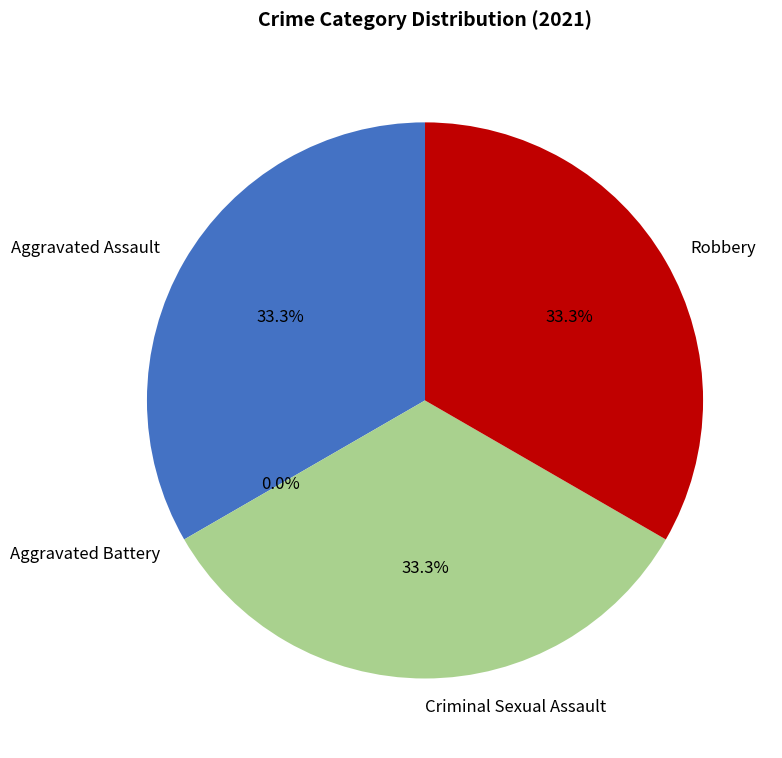

To the nearest percent, what is the combined percentage of Aggravated Battery and Aggravated Assault?

33%